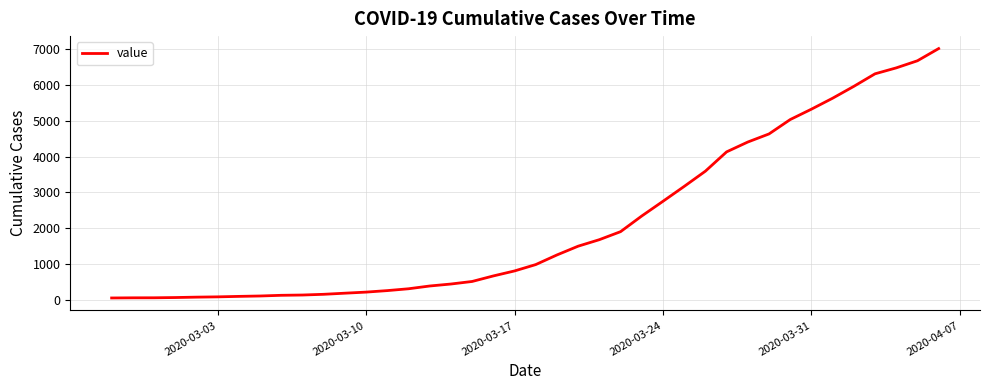

What is the difference between the maximum and minimum values?

6939